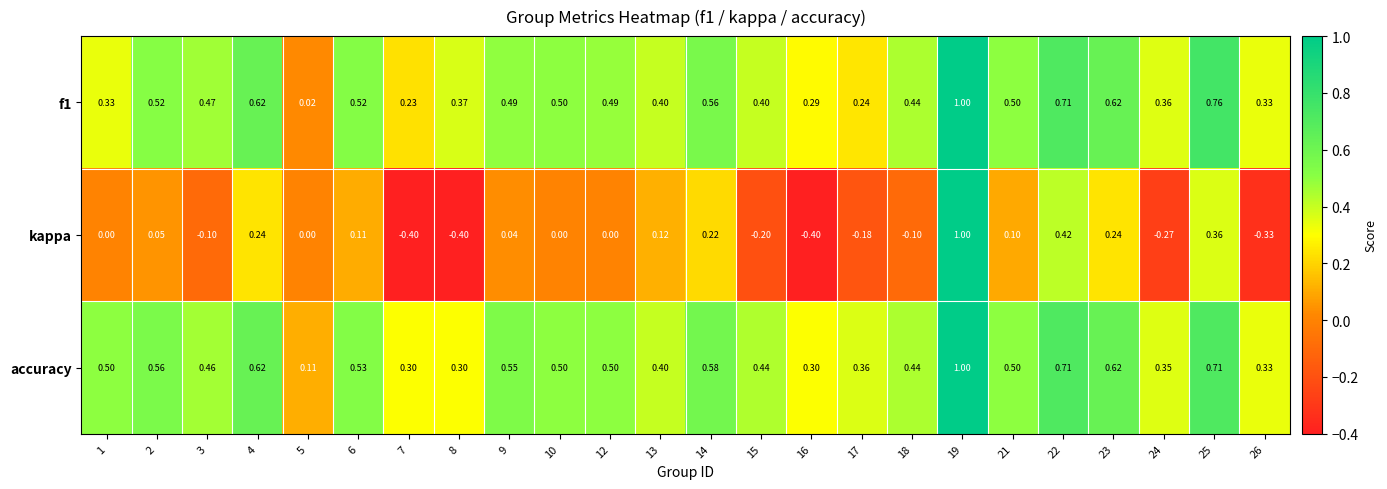

Which series has the largest total across all categories?

accuracy